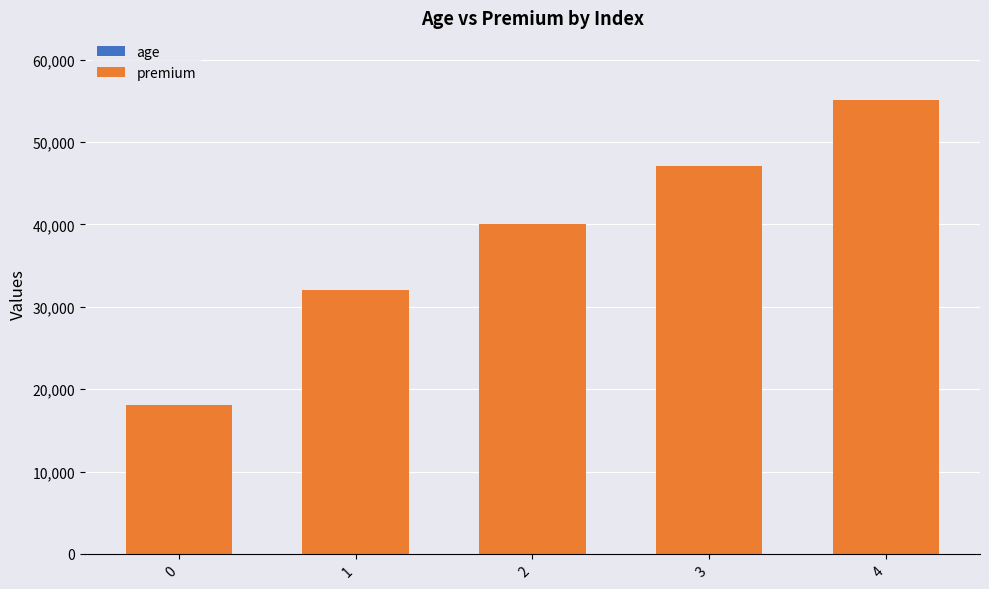

At which category is the sum across all series the highest?

4